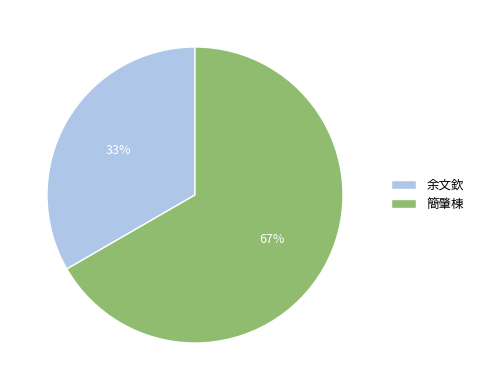

Count the number of slices in the pie.

2